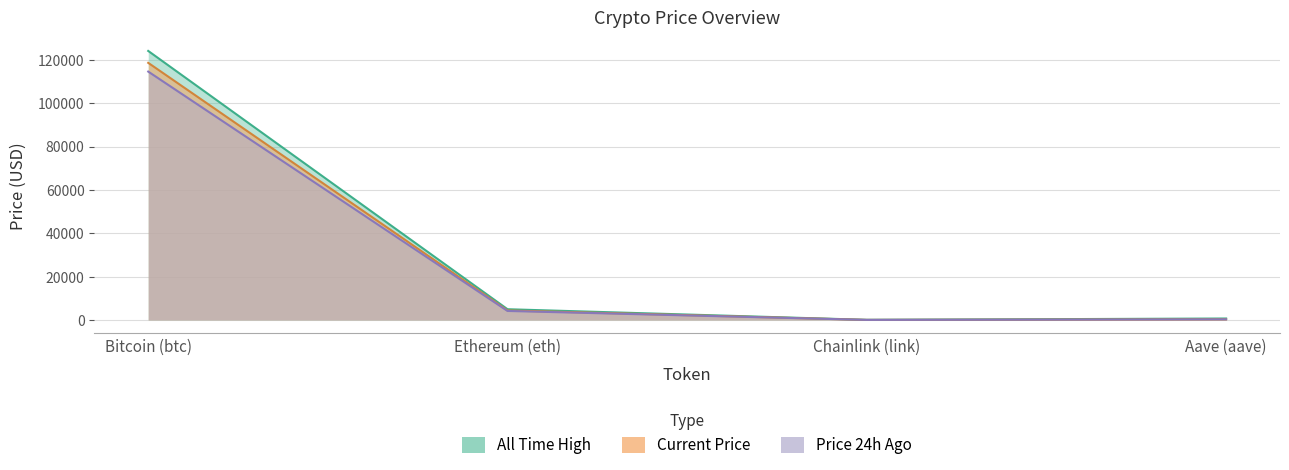

True or false: price and allTimeHigh cross at least once.

False